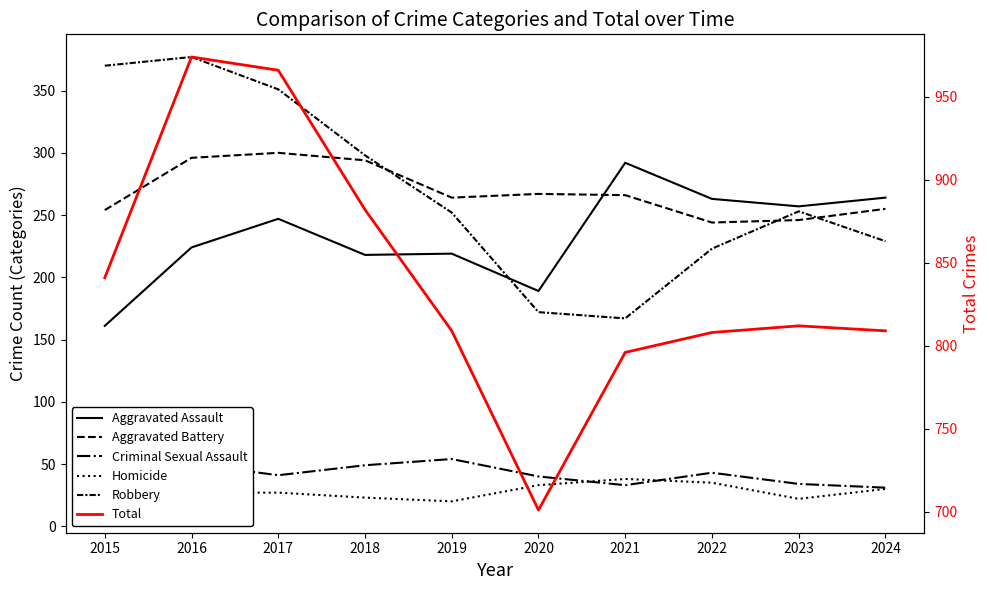

Count the number of categories in the chart.

10